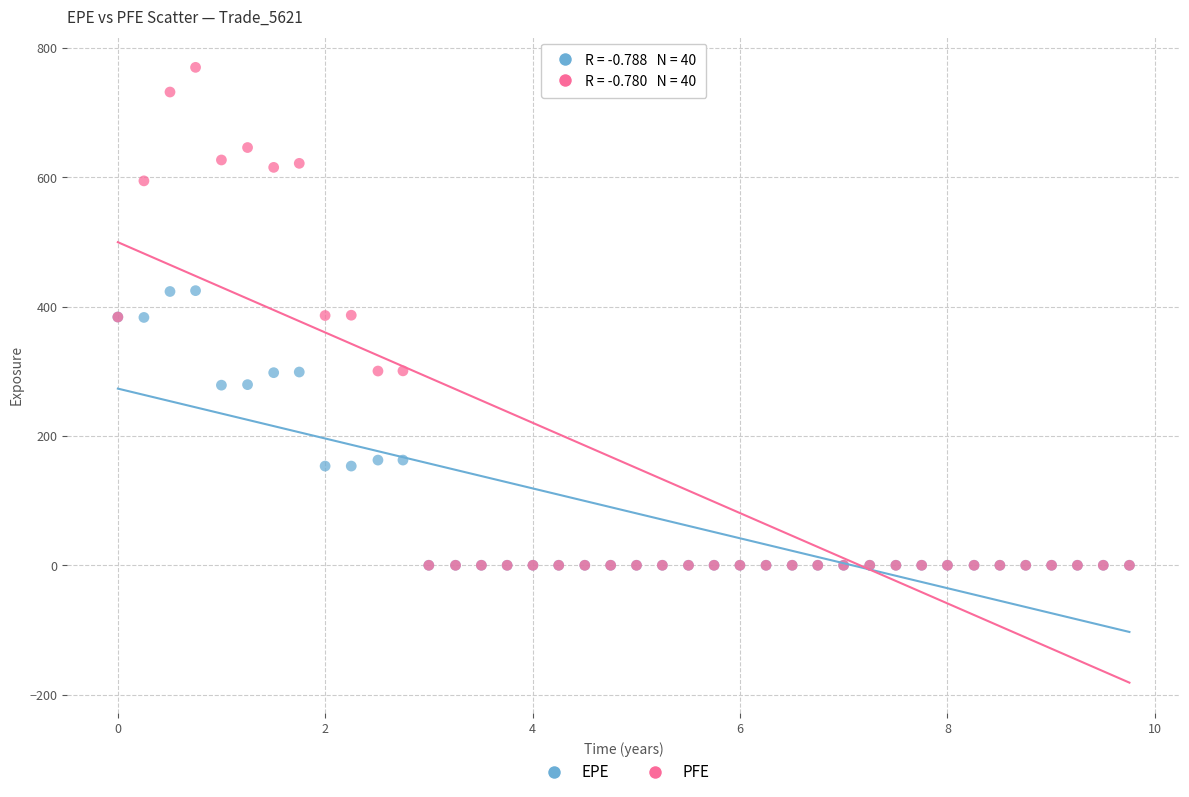

Which series contains the highest Y value?

PFE